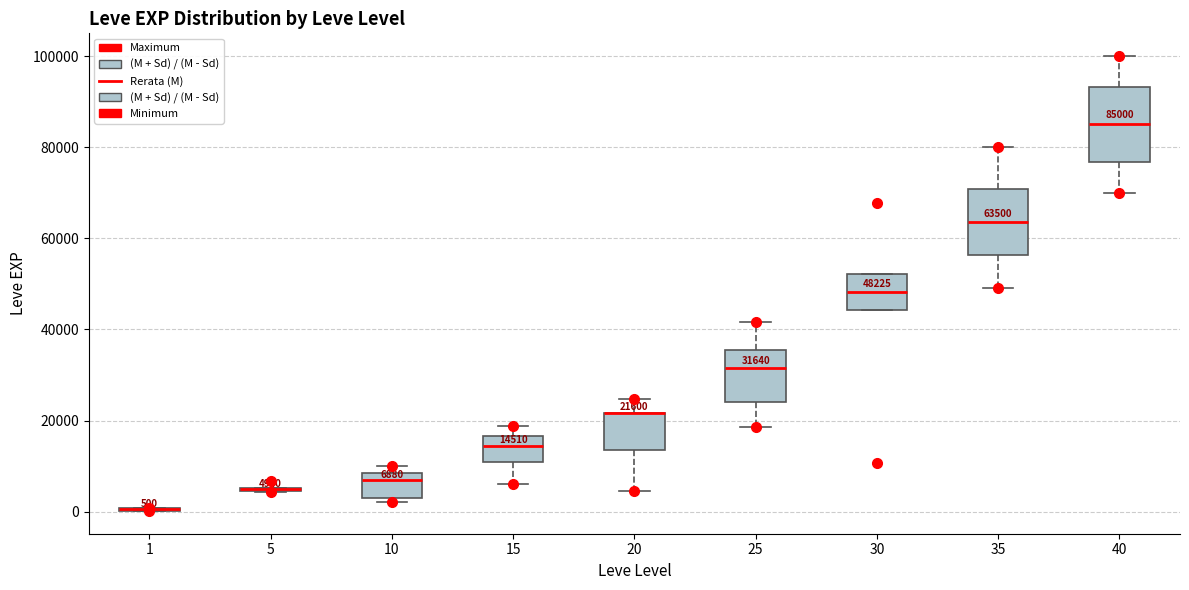

Comparing the boxes themselves (not the whiskers), which one is the tallest?

40